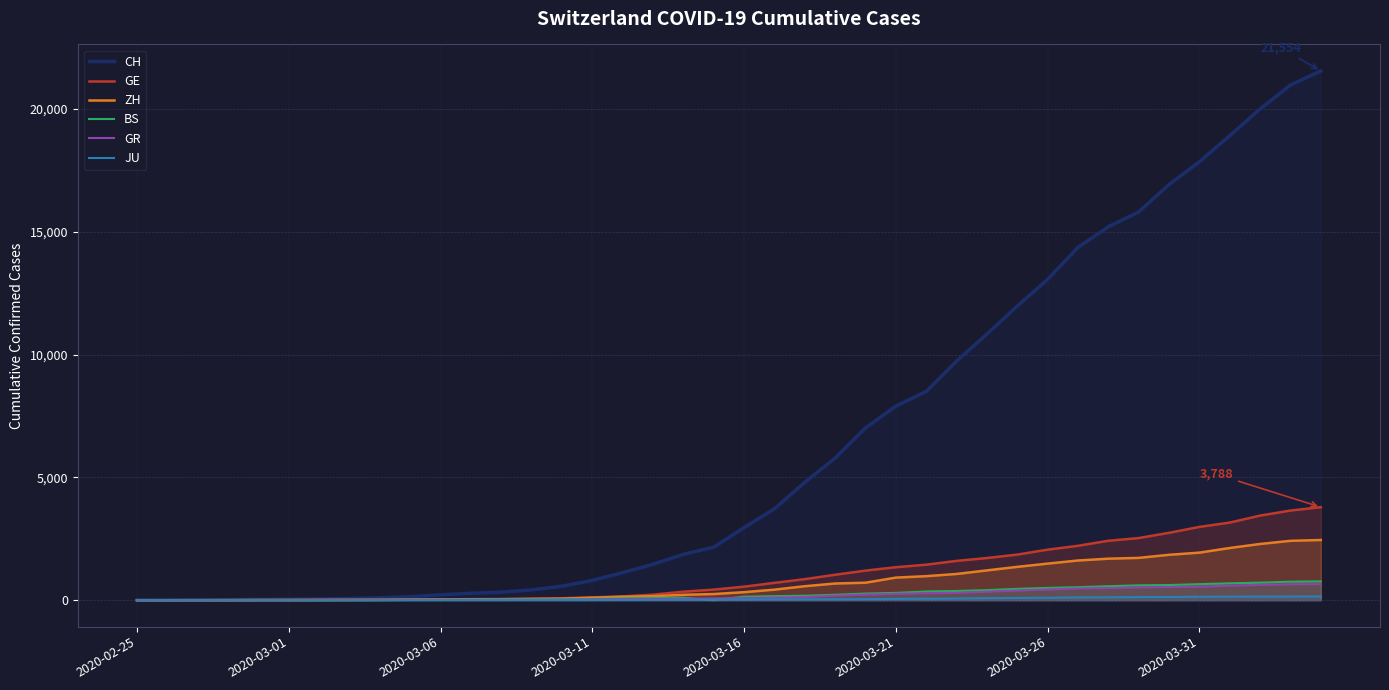

The value of CH at 26 is 12069. True or false?

False